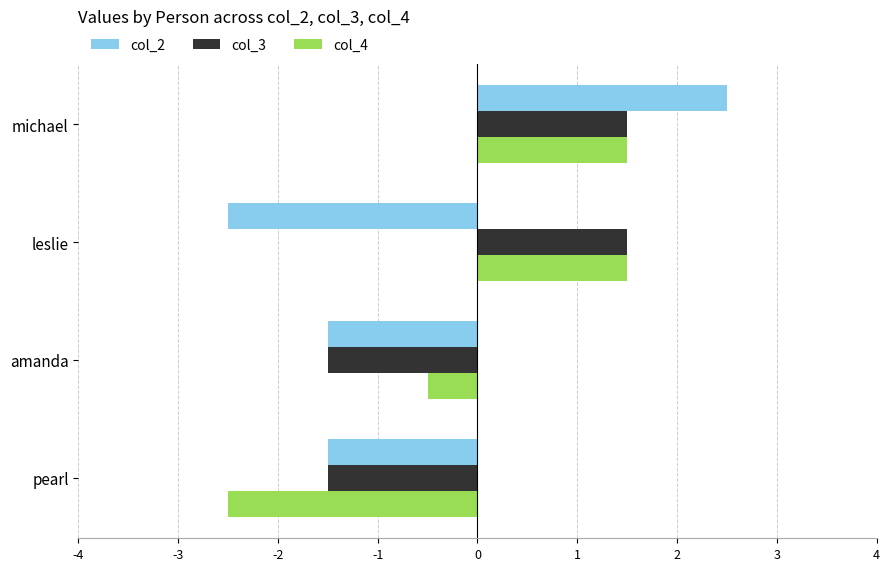

At which category is the sum across all series the highest?

michael